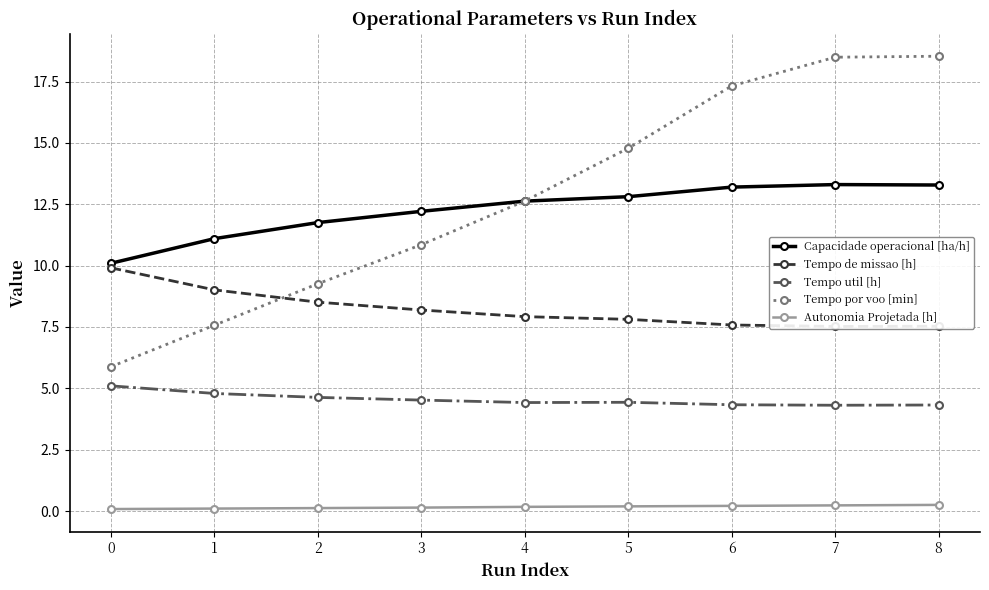

The value of Autonomia Projetada [h] at 8 is 0.2. True or false?

True